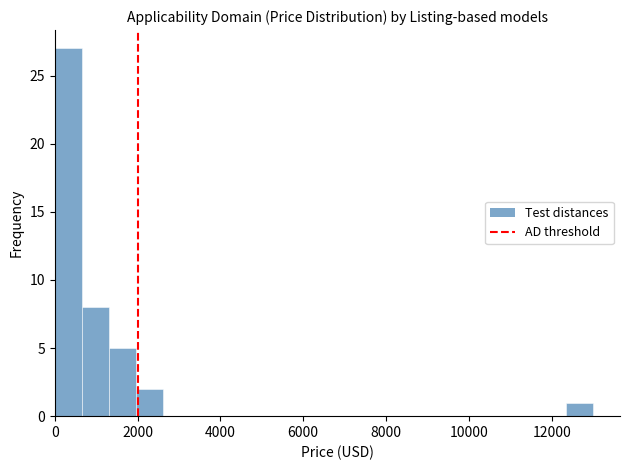

Read against the x-axis, roughly where is the centre of the tallest bar?

400